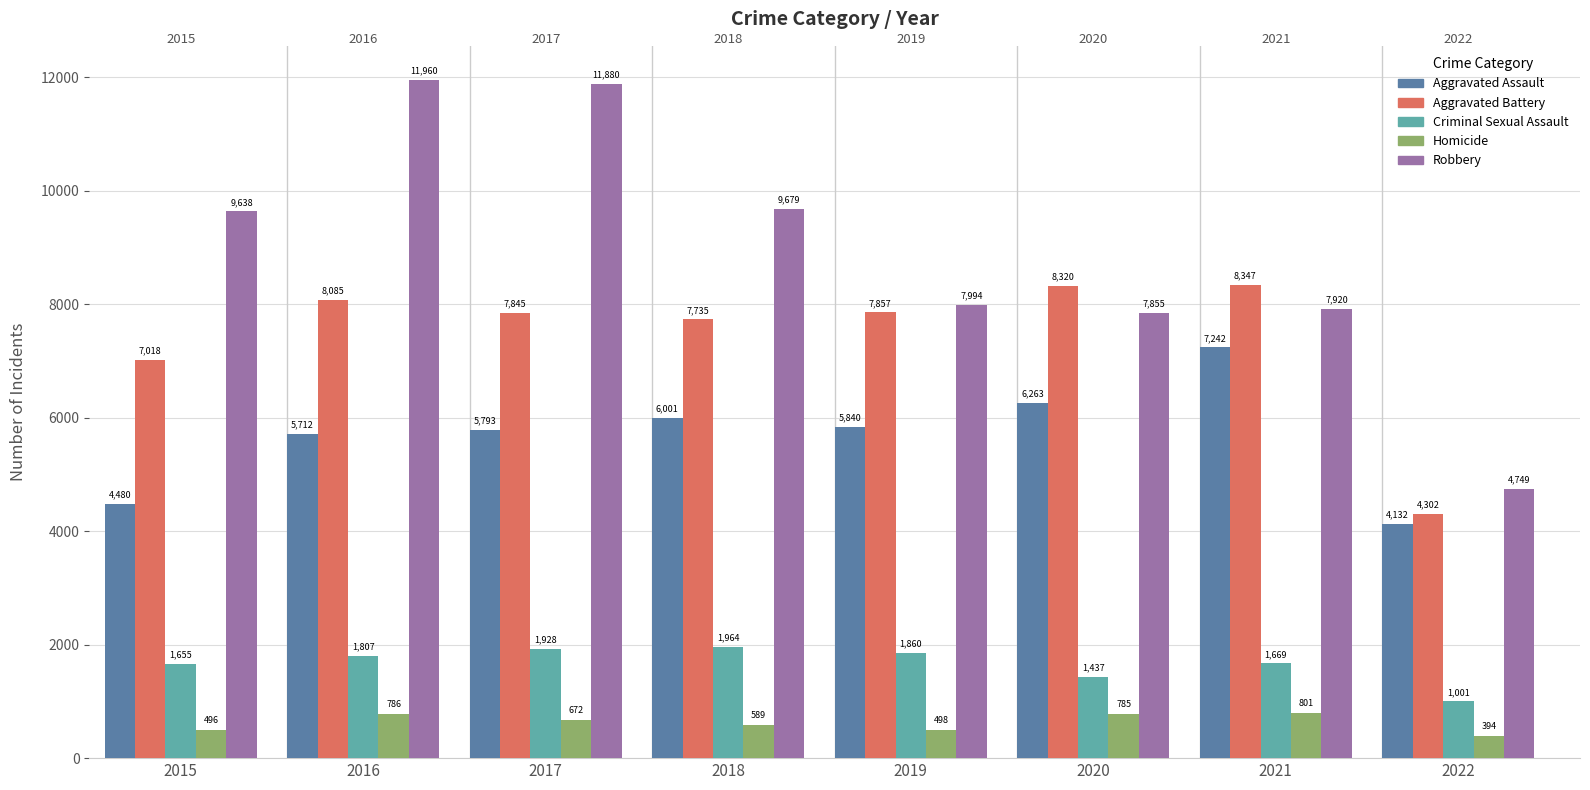

Reading left to right, extract all data points from this chart.

Aggravated Assault: 4480	5712	5793	6001	5840	6263	7242	4132
Aggravated Battery: 7018	8085	7845	7735	7857	8320	8347	4302
Criminal Sexual Assault: 1655	1807	1928	1964	1860	1437	1669	1001
Homicide: 496	786	672	589	498	785	801	394
Robbery: 9638	11960	11880	9679	7994	7855	7920	4749